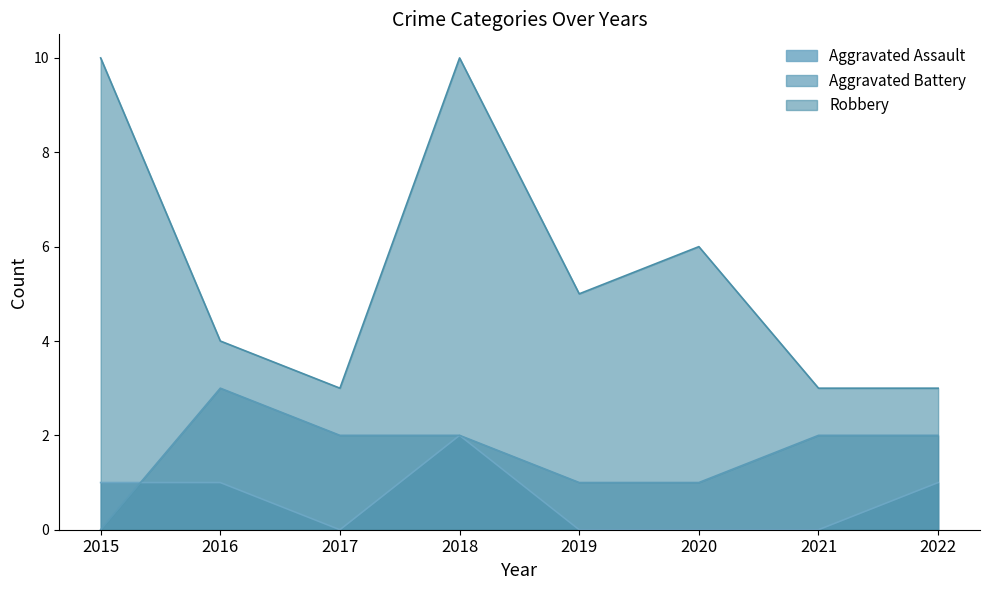

Between 2021 and 2022, which is larger?

2022